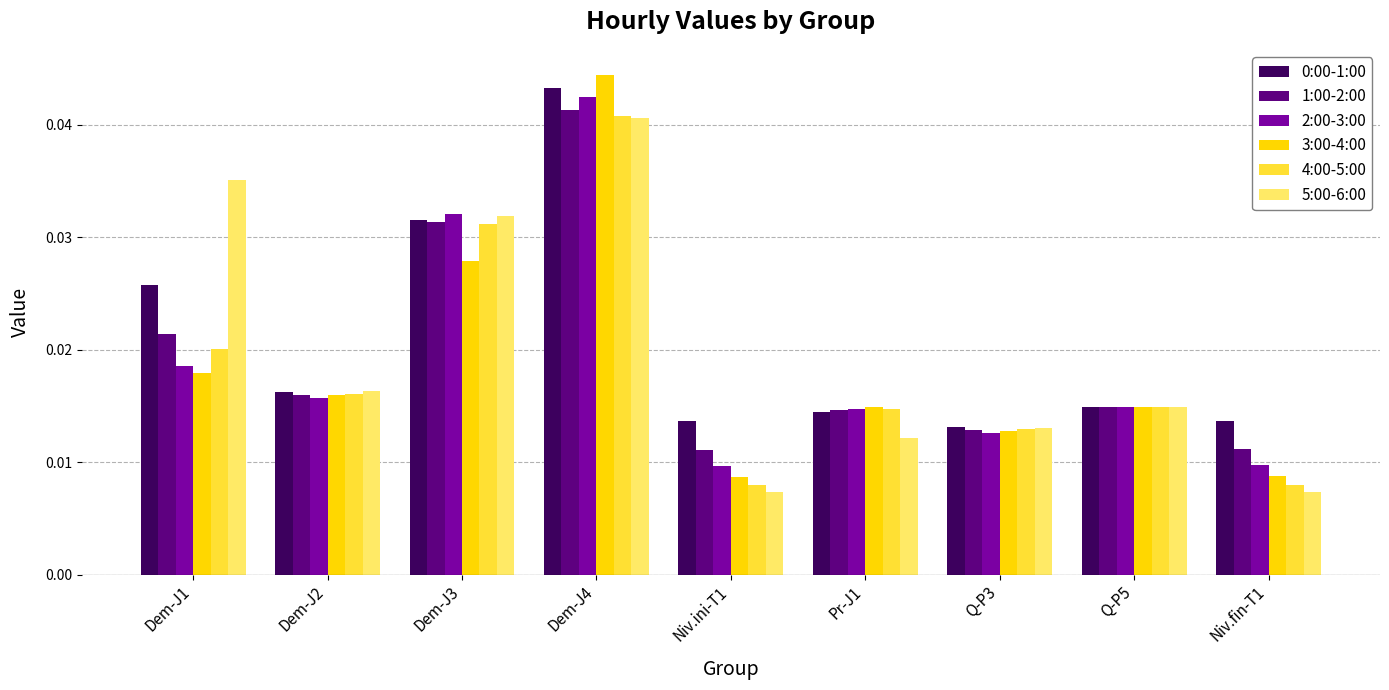

What is the label of the 8th bar from the right?

Dem-J2